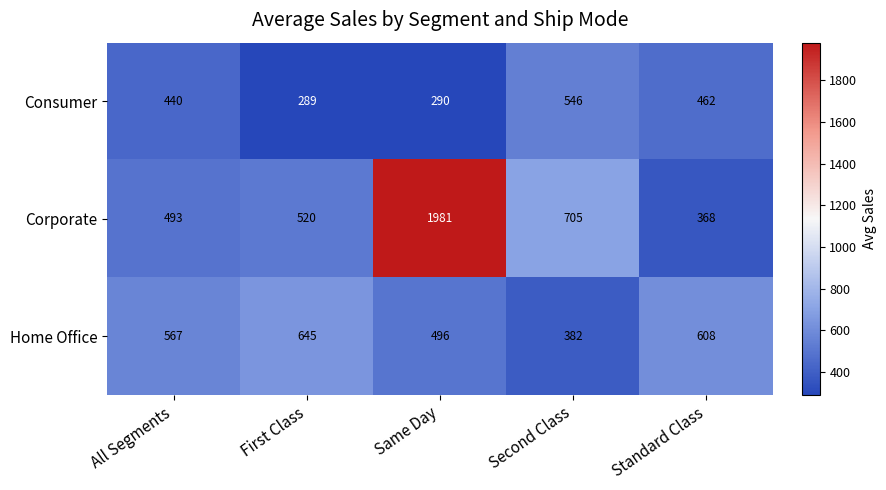

Count the number of categories in the chart.

5